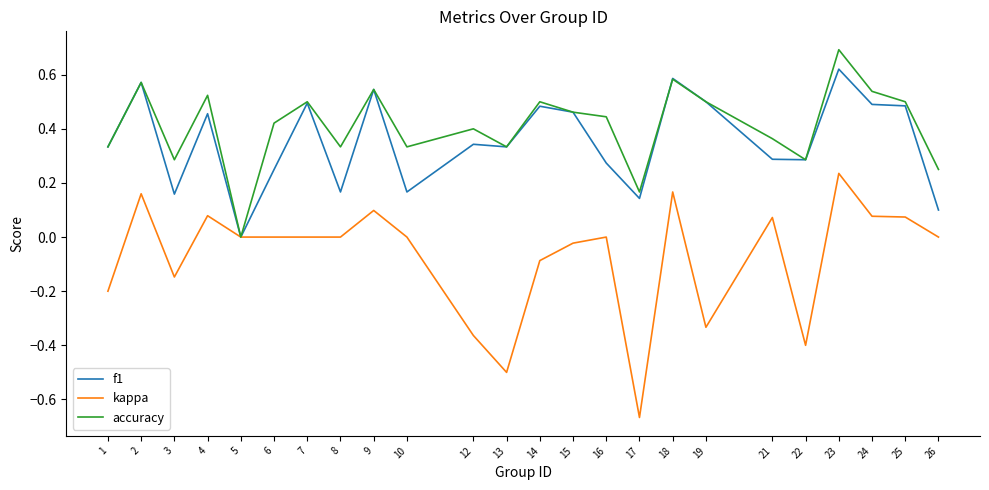

How many values in f1 are above zero?

23